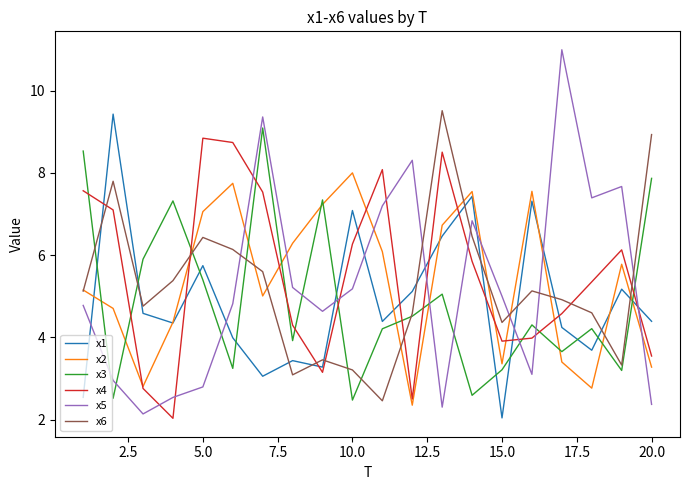

How many values in the x3 series are below 4?

8